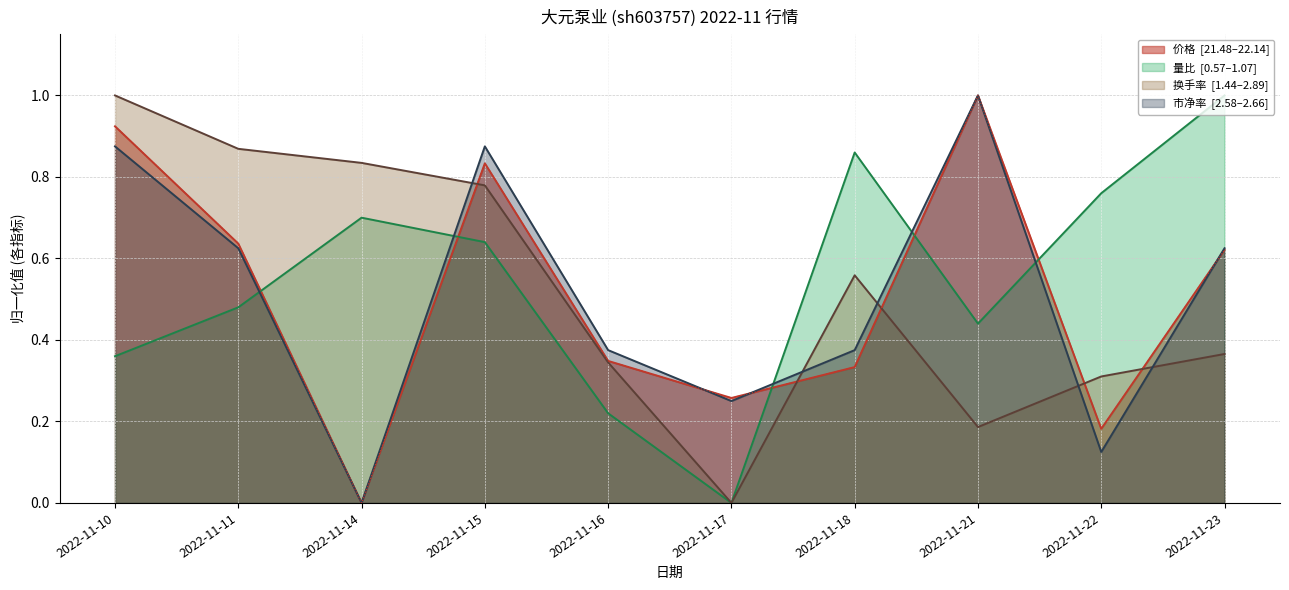

The 量比 series shows 0.0 at 2022-11-17. True or false?

True